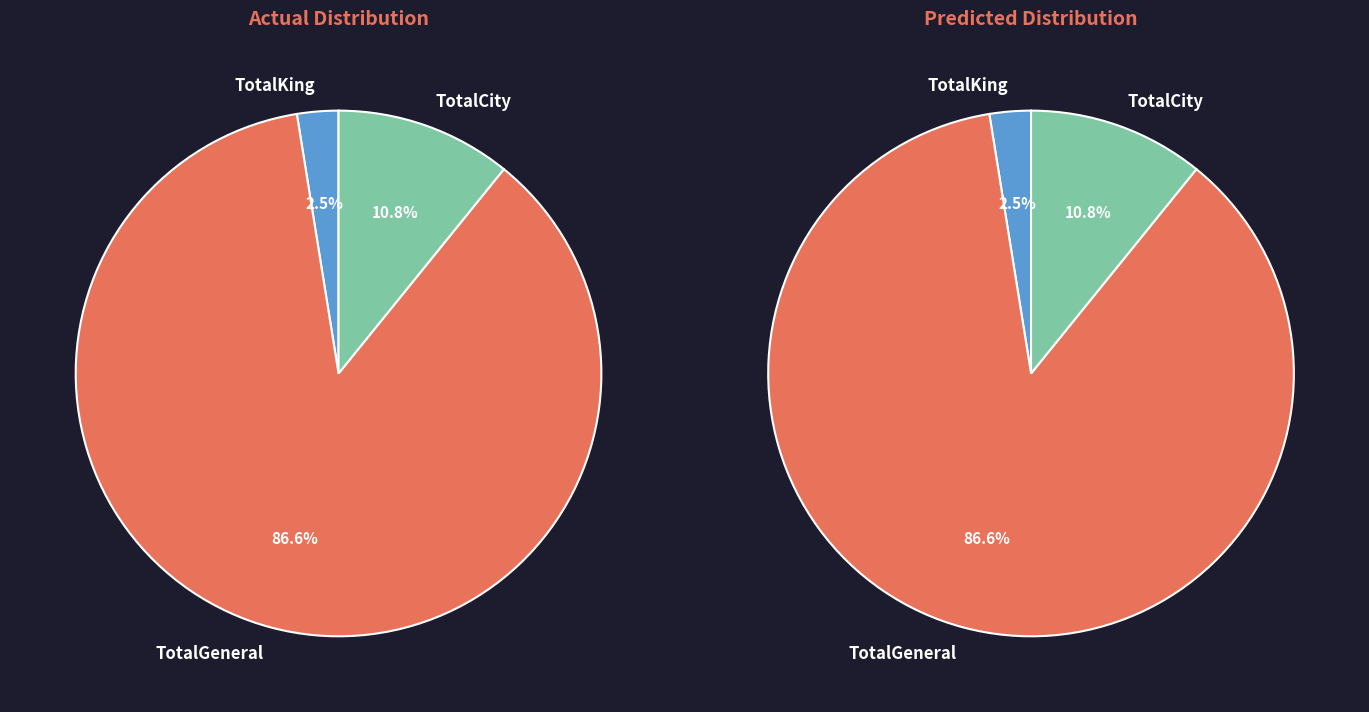

Which has a higher value, TotalCity or TotalKing?

TotalCity